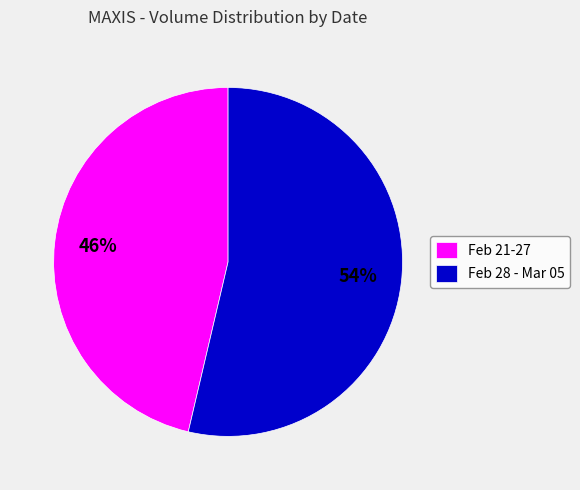

Which slice is the smallest?

Feb 21-27